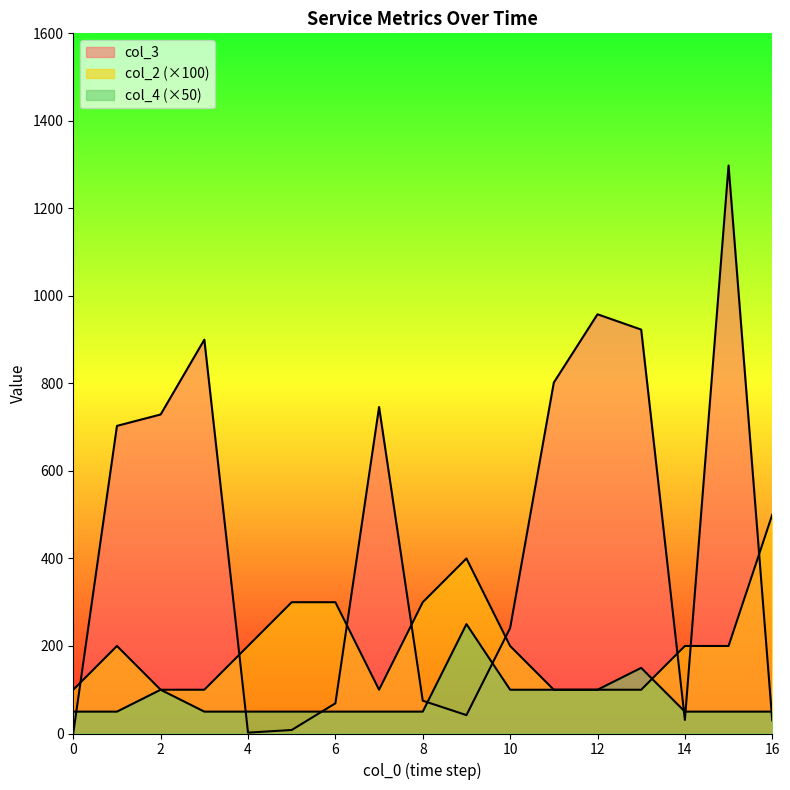

Which series ends up on top after the final intersection of col_4 and col_3?

col_4